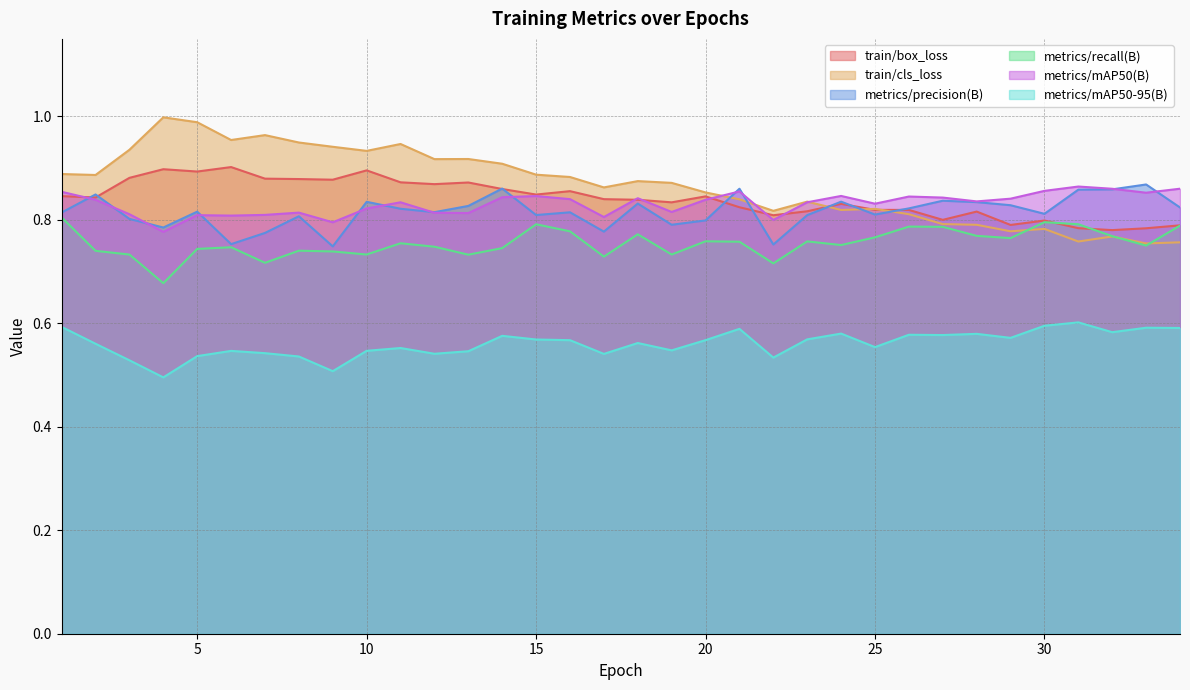

Does the chart have visible grid lines?

Yes